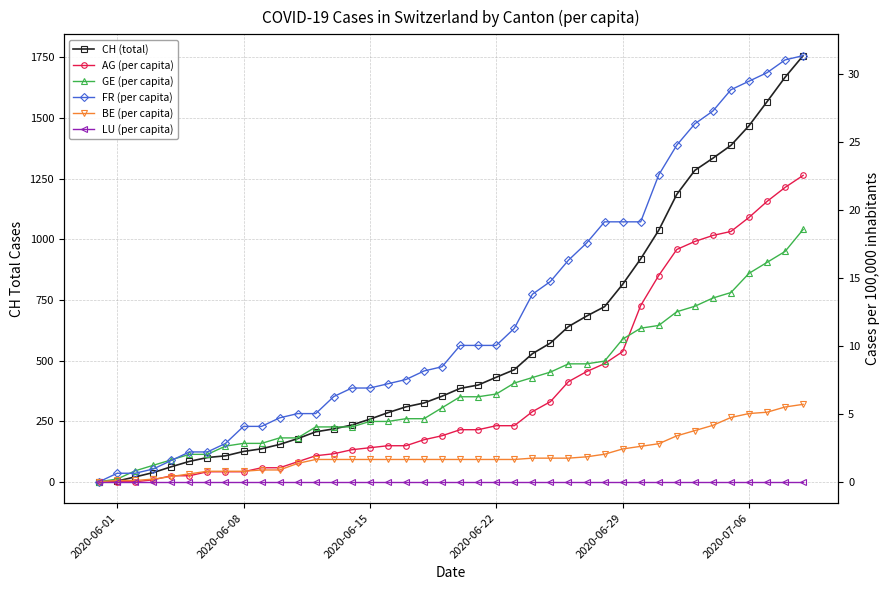

True or false: LU (per capita) and CH (total) intersect in this chart.

False